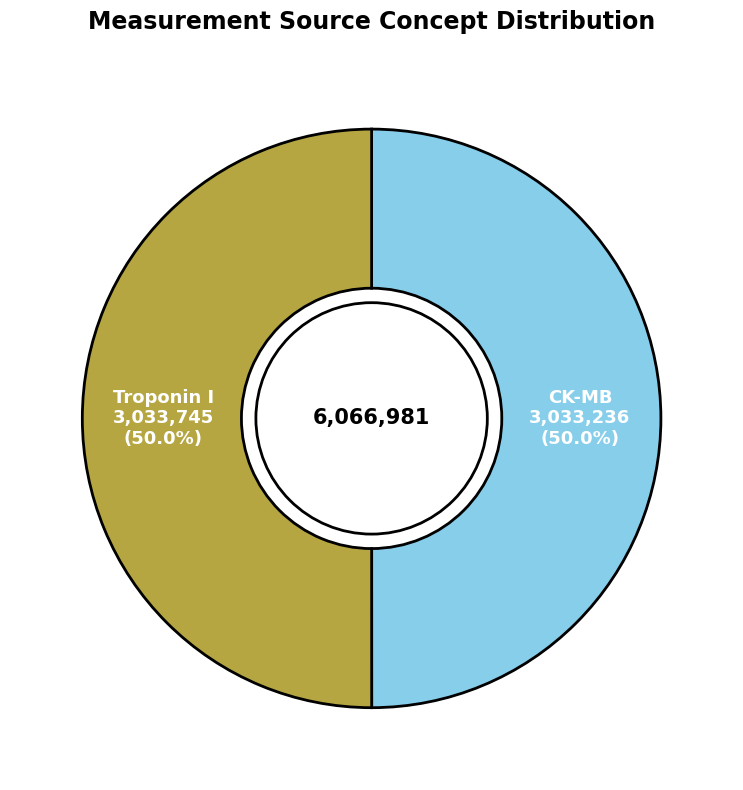

How many segments does this pie chart have?

2